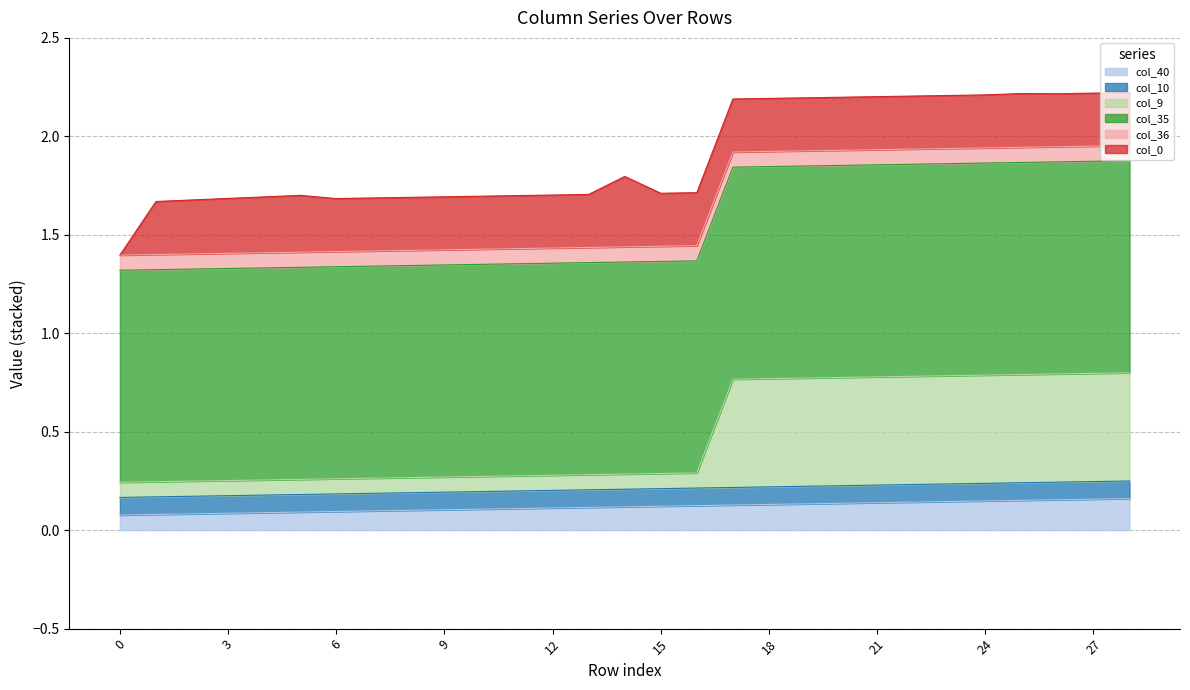

True or false: col_36 has more than 2 interior local peaks.

False